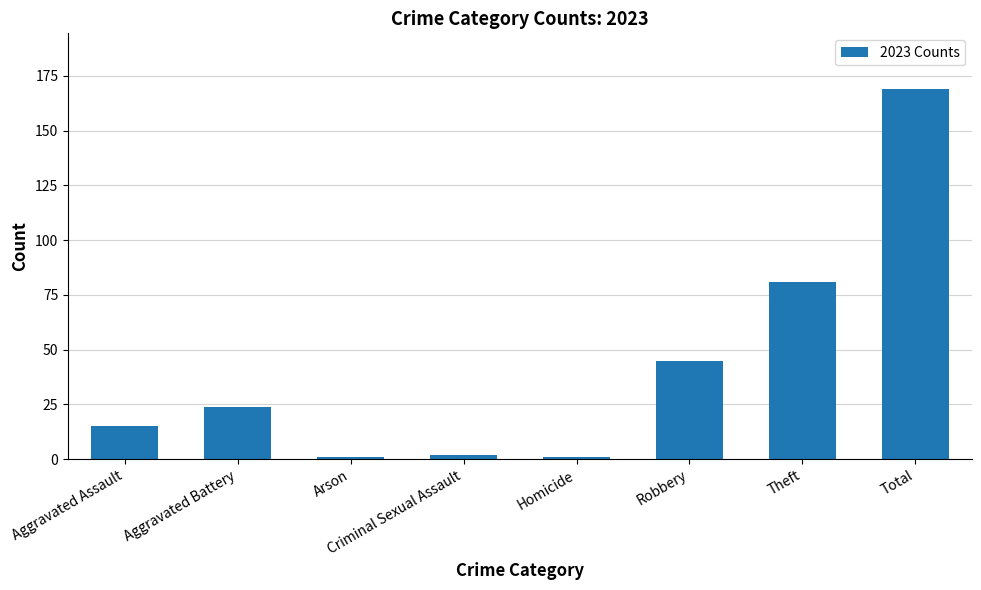

Reading right to left, list all the values displayed in this chart.

Total=169	Theft=81	Robbery=45	Homicide=1	Criminal Sexual Assault=2	Arson=1	Aggravated Battery=24	Aggravated Assault=15